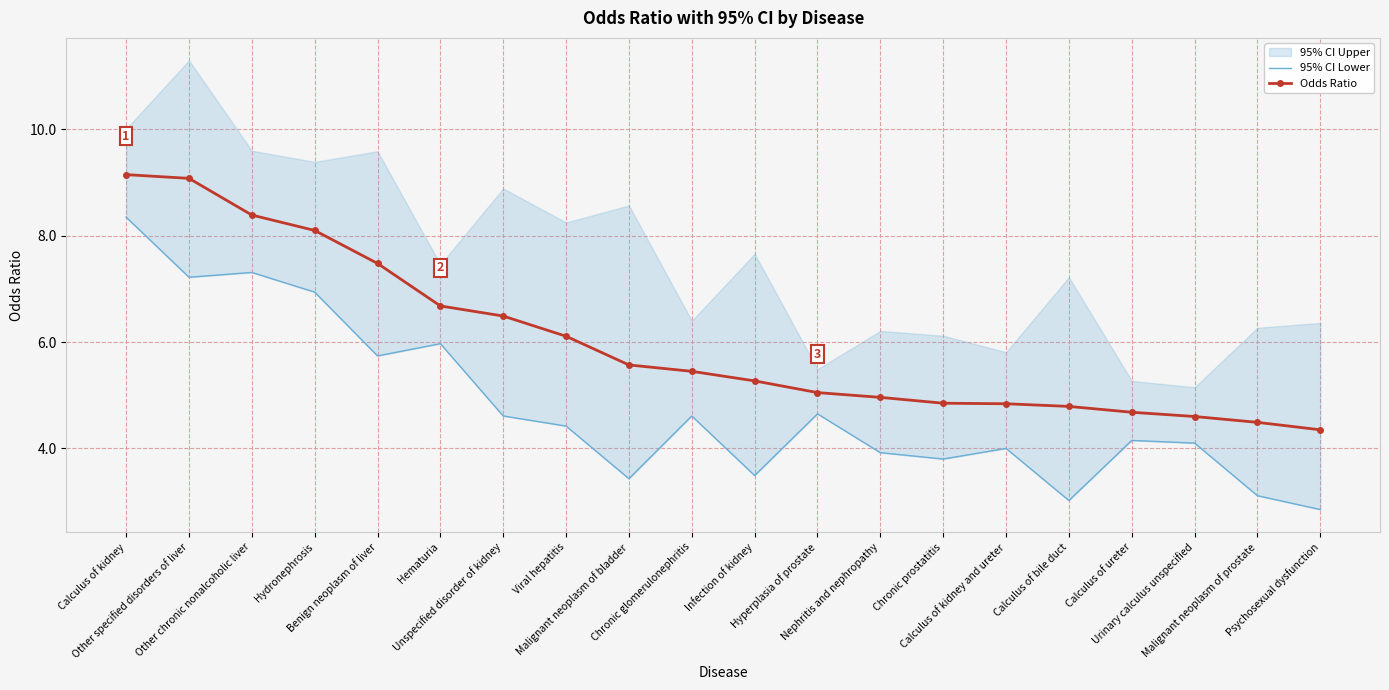

True or false: Odds Ratio has a value of 1.5 at Viral hepatitis.

False